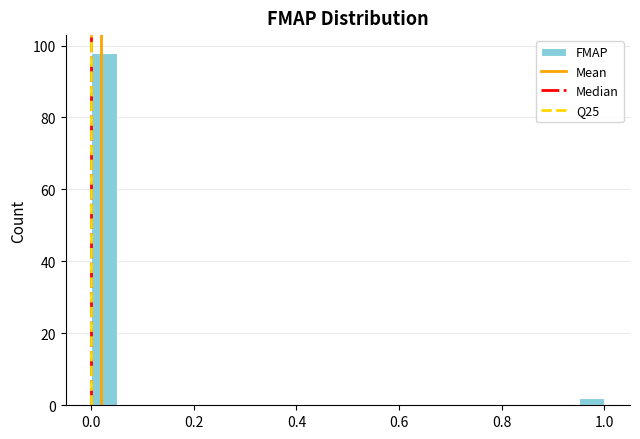

Read against the x-axis, roughly where is the centre of the tallest bar?

0.02